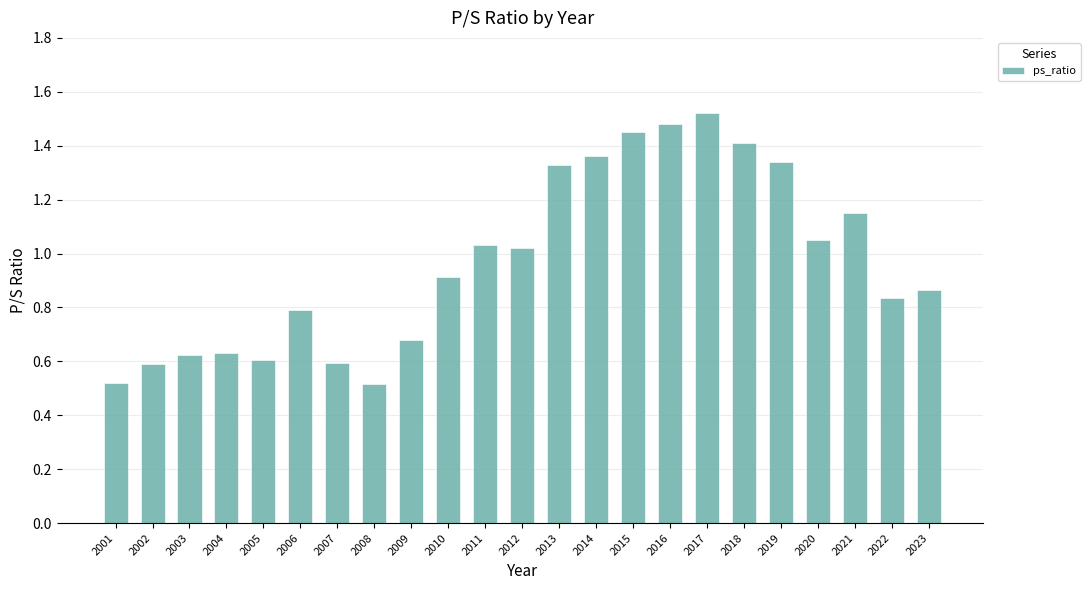

Are the bars horizontal?

No